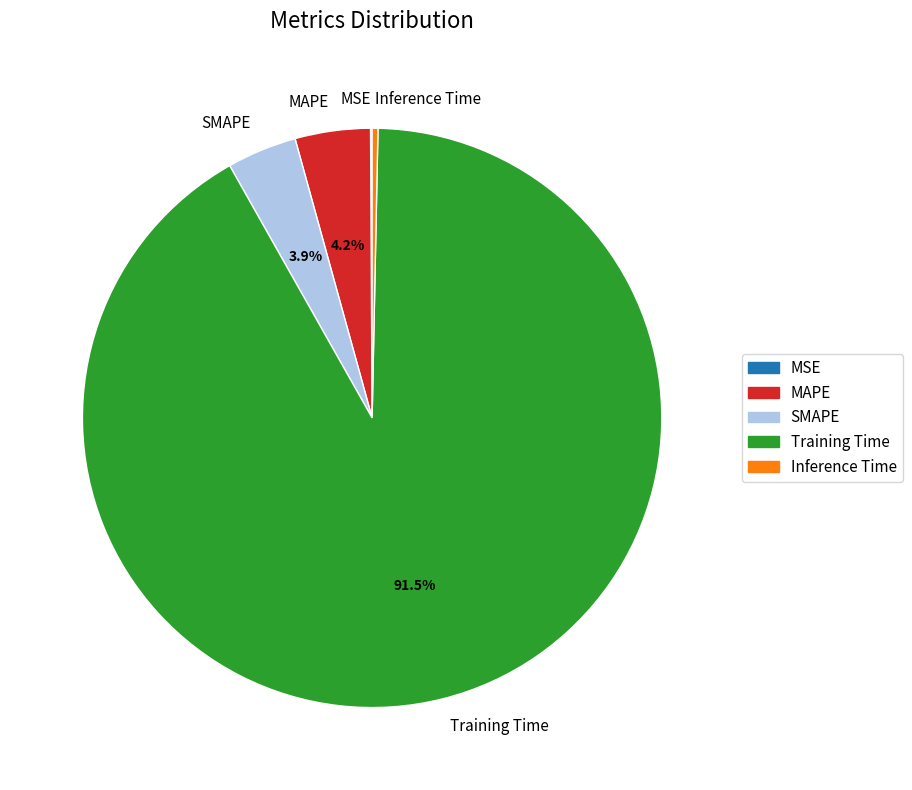

Does Training Time represent more than half of the total?

Yes